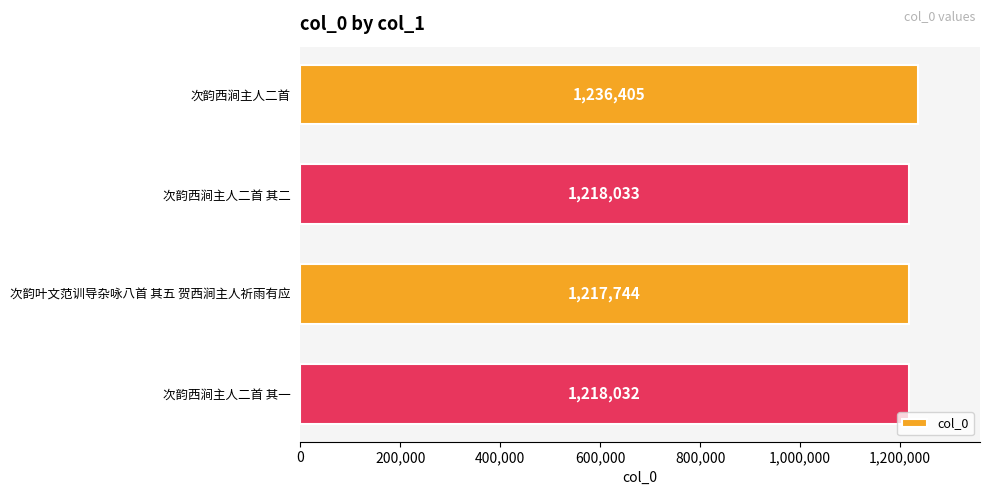

List the labels in order of value, smallest first.

次韵叶文范训导杂咏八首 其五 贺西涧主人祈雨有应, 次韵西涧主人二首 其一, 次韵西涧主人二首 其二, 次韵西涧主人二首